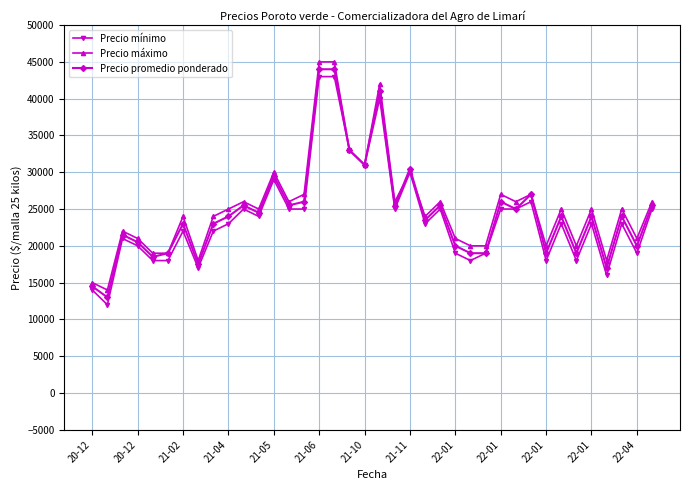

True or false: Precio mínimo has more than 1 points higher than both neighbors.

True